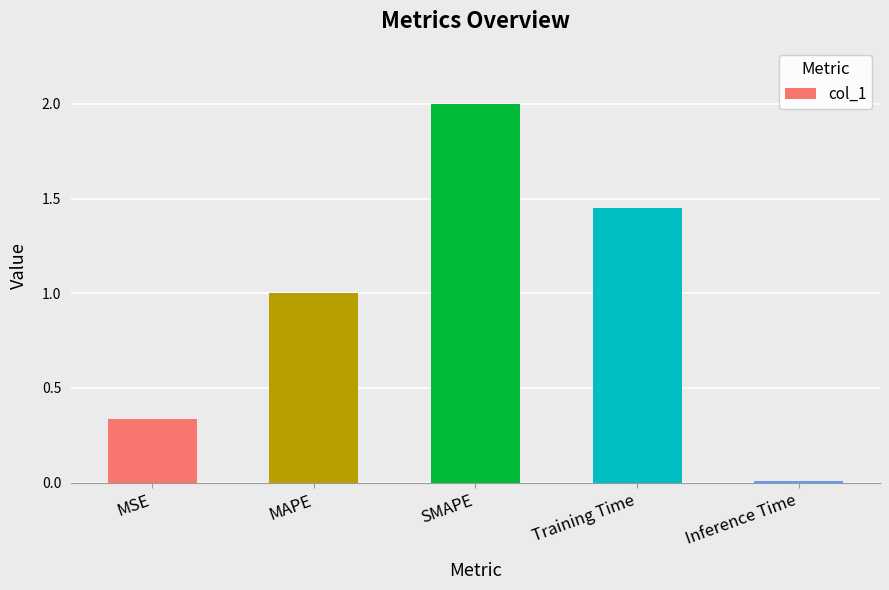

How many bars are there in total?

5